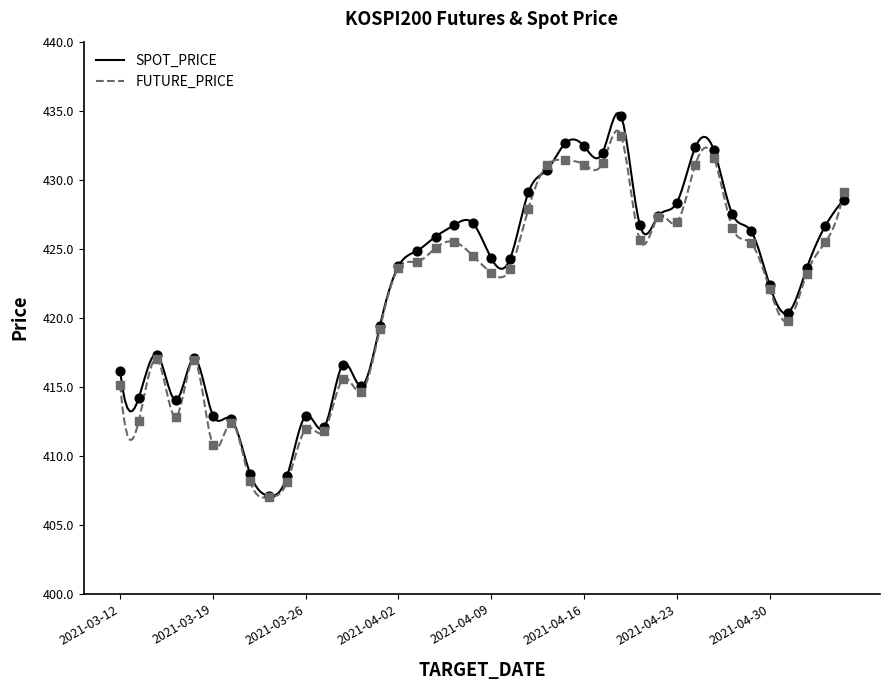

What are all the series names shown in the legend?

SPOT_PRICE, FUTURE_PRICE